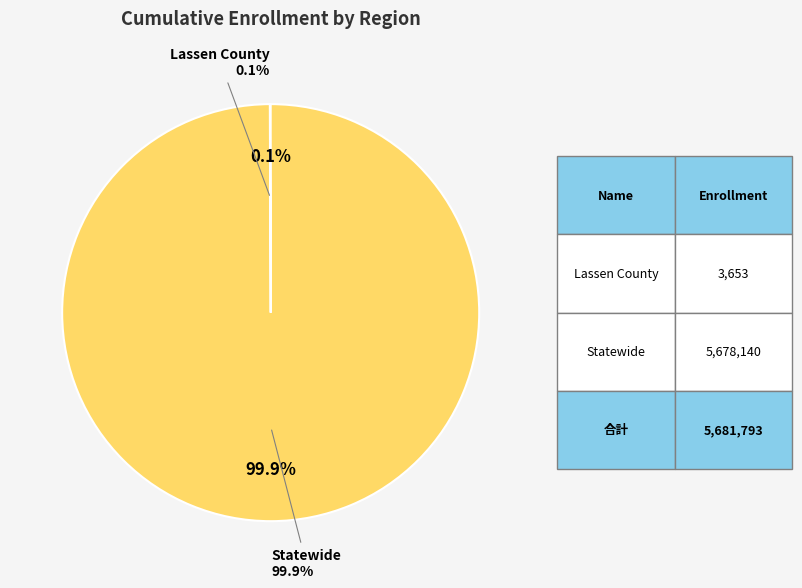

How many segments does this pie chart have?

2